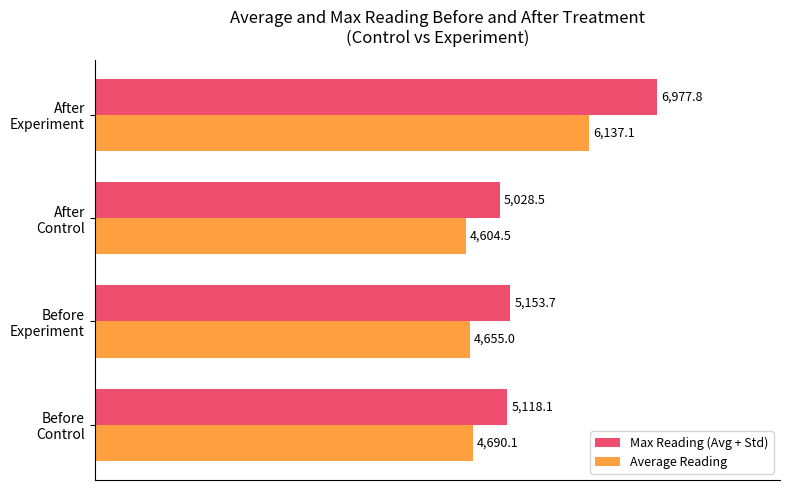

Which series has the largest range (max minus min)?

Max Reading (Avg + Std)